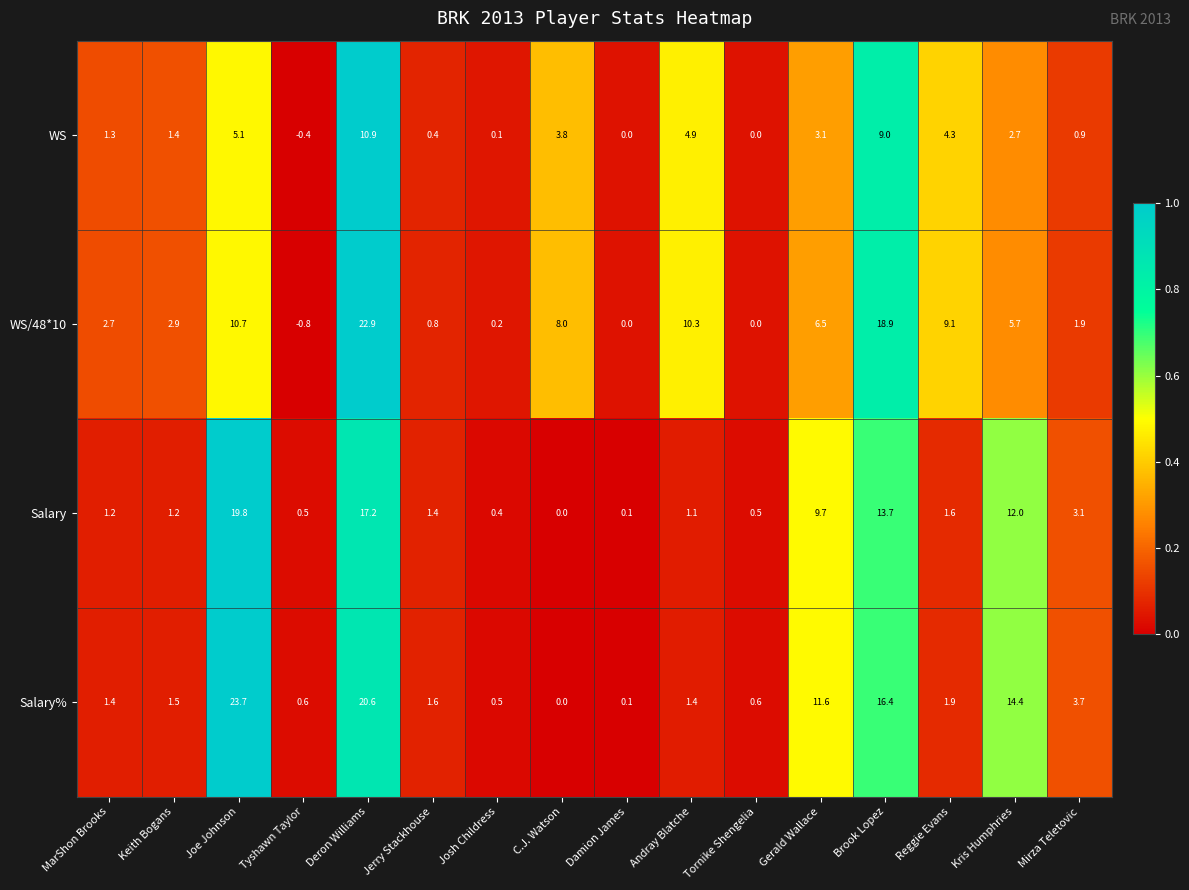

Which category has the highest value across all series?

Joe Johnson